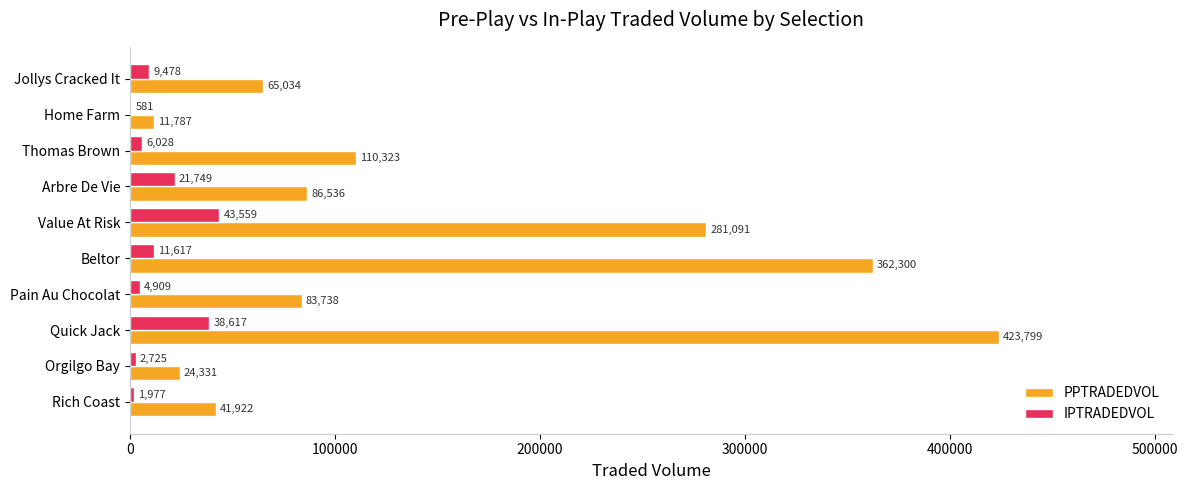

Where is IPTRADEDVOL nearest to the value 22070?

Arbre De Vie